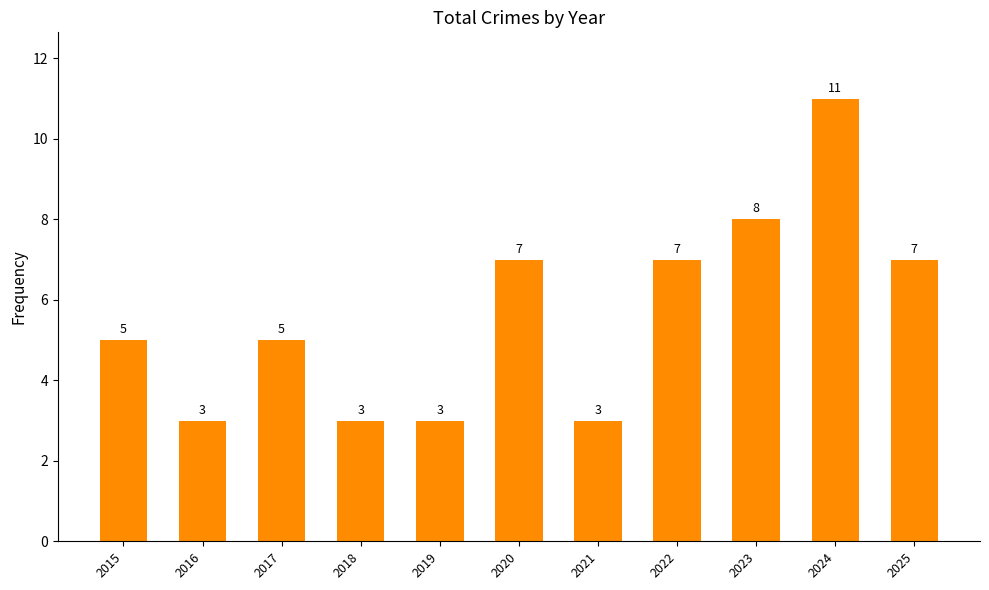

What is the ratio of the value at 2024 to the value at 2022?

1.6